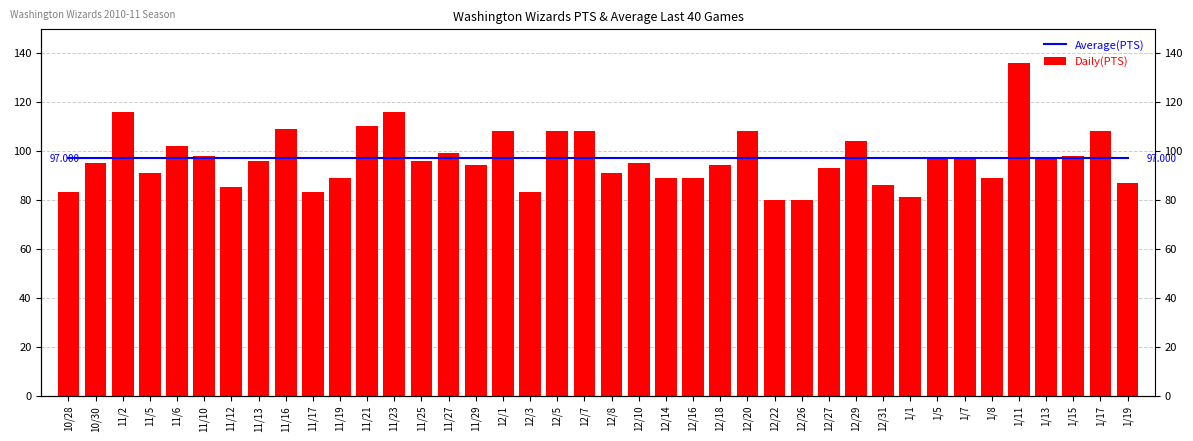

What is the approximate value of Daily(PTS) at 12/16, to the nearest 10?

90